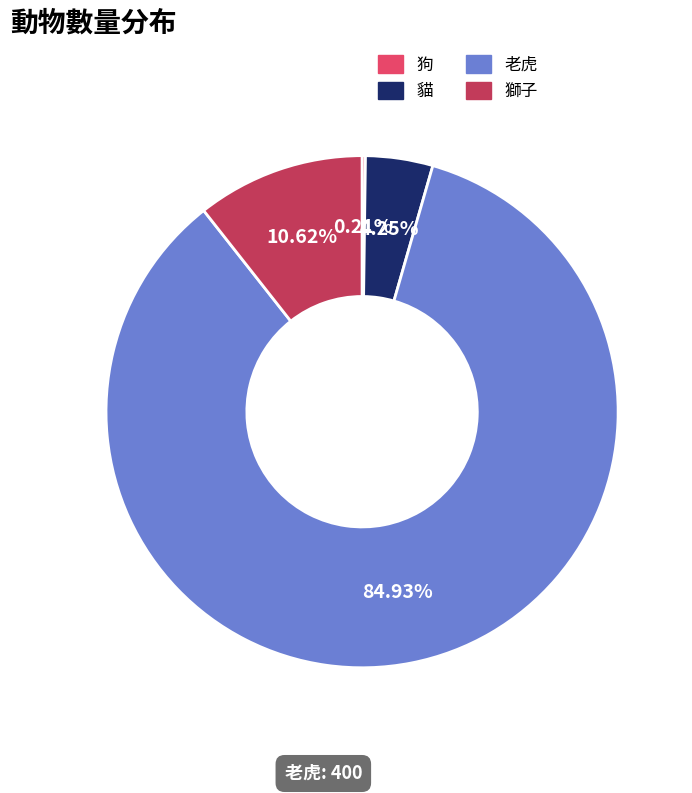

What portion of the pie excludes 獅子?

89.4%